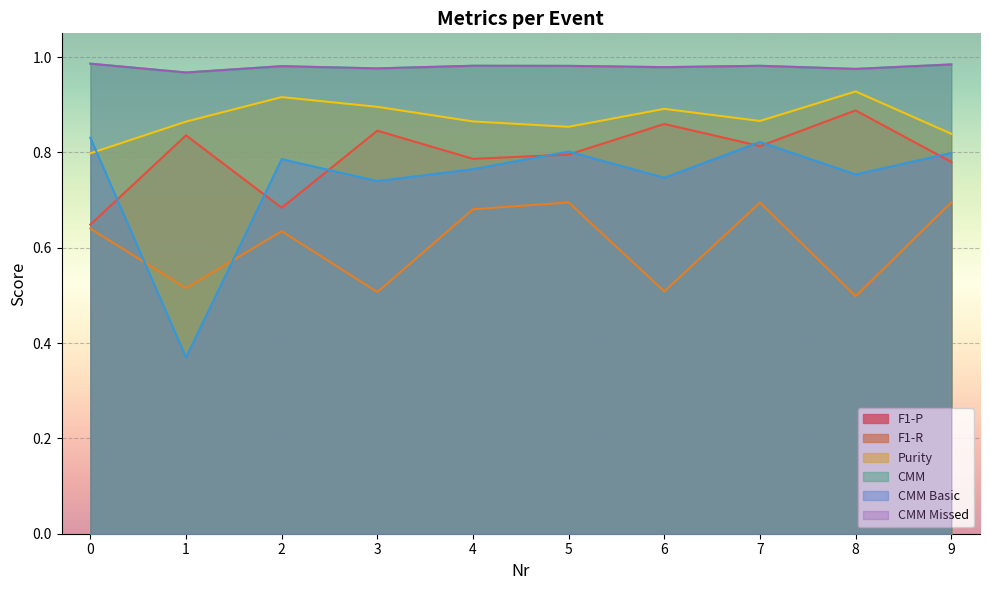

How many interior local peaks does the CMM series have?

3